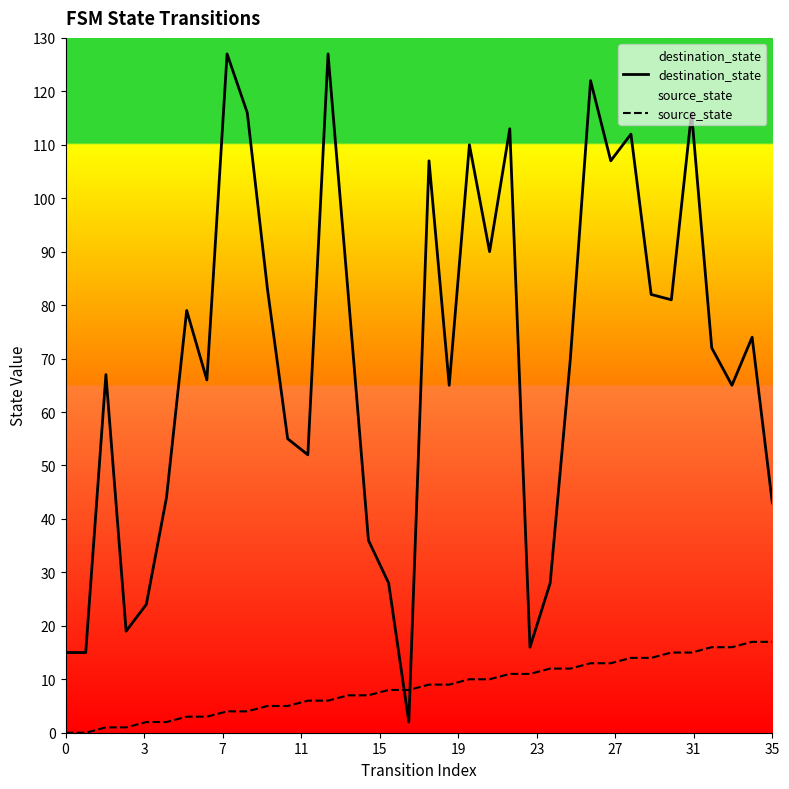

True or false: destination_state has more than 1 points higher than both neighbors.

True